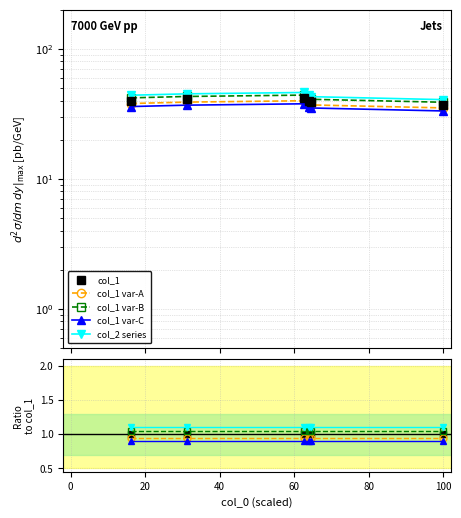

The col_1 var-B series shows 1.1 at 60. True or false?

True